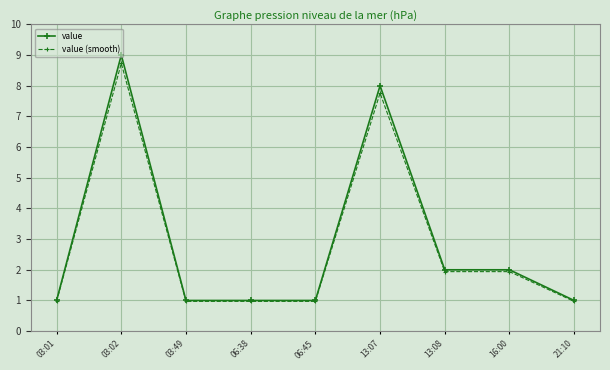

What is the sum of all value values?

26.0